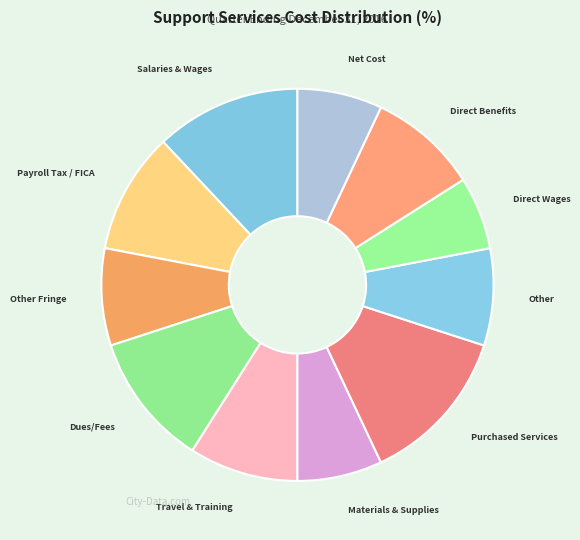

Which category has the biggest portion of the pie?

Purchased Services